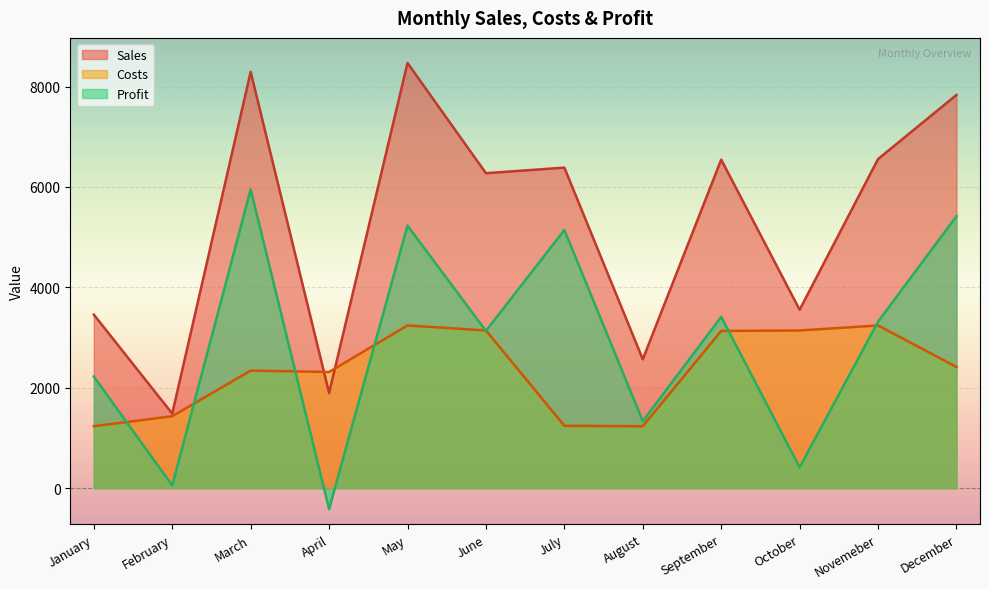

What is the average value of the Costs series?

2342